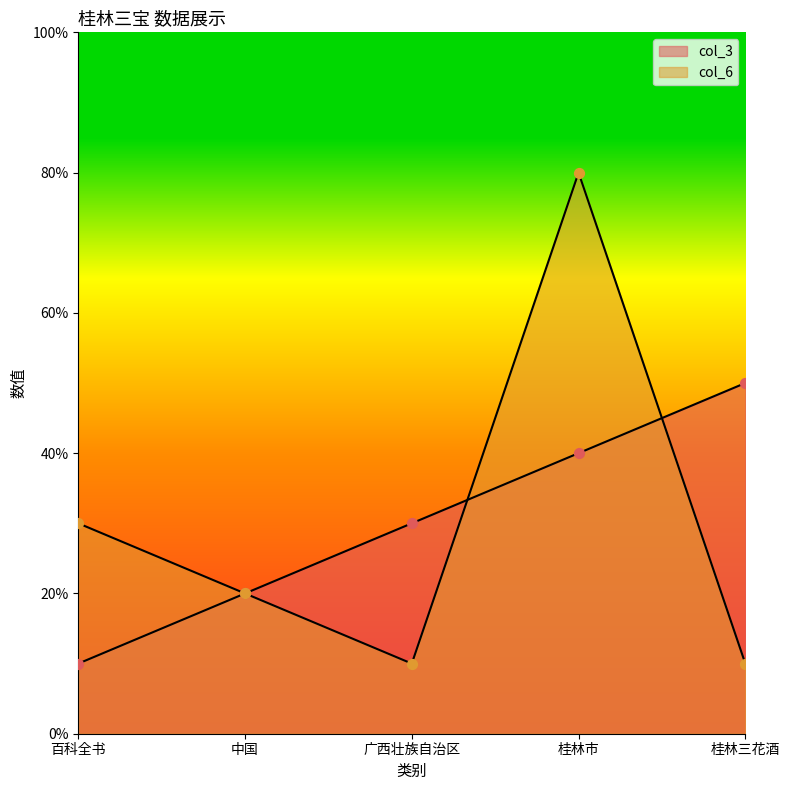

Which series has the largest Y range (max minus min)?

col_6